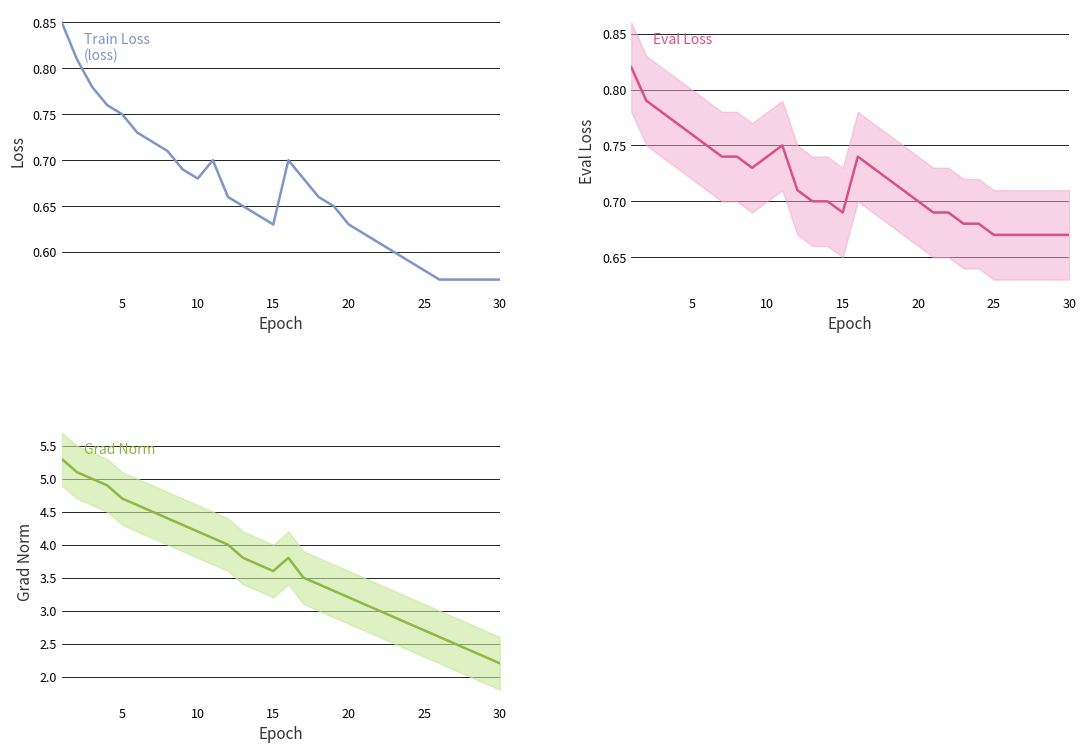

What is the greatest value displayed?

5.3